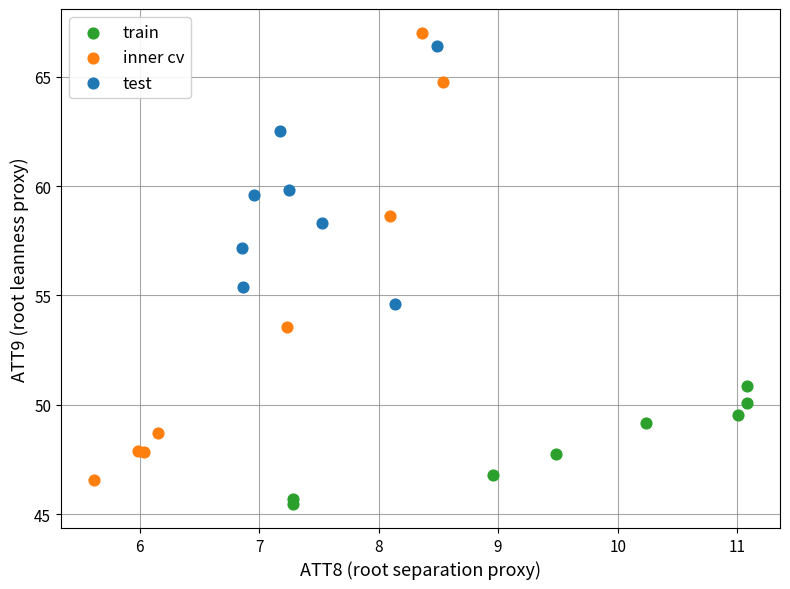

Which series has the widest spread of Y values?

inner cv